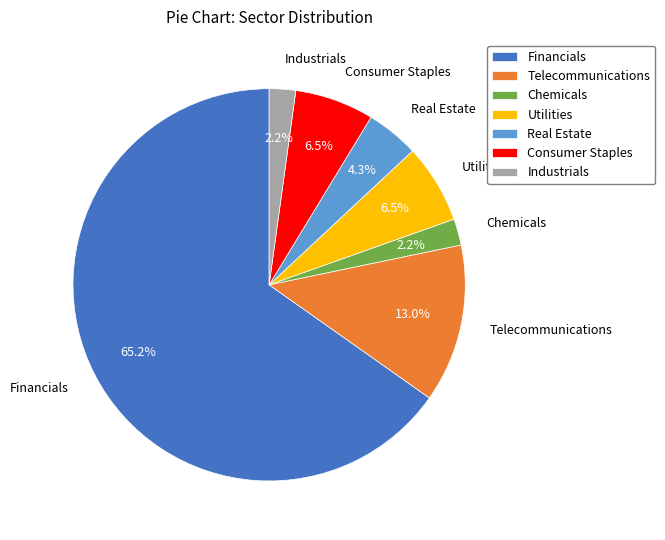

Is there any slice that represents more than half of the pie?

Yes